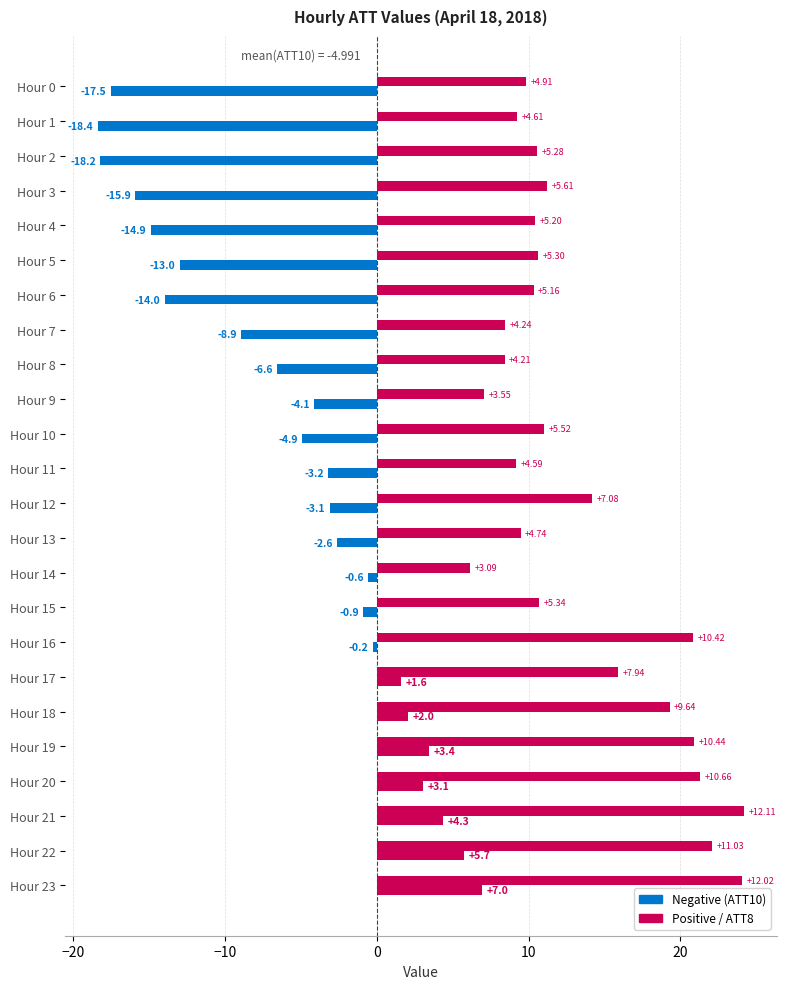

How many series are shown in this chart?

2